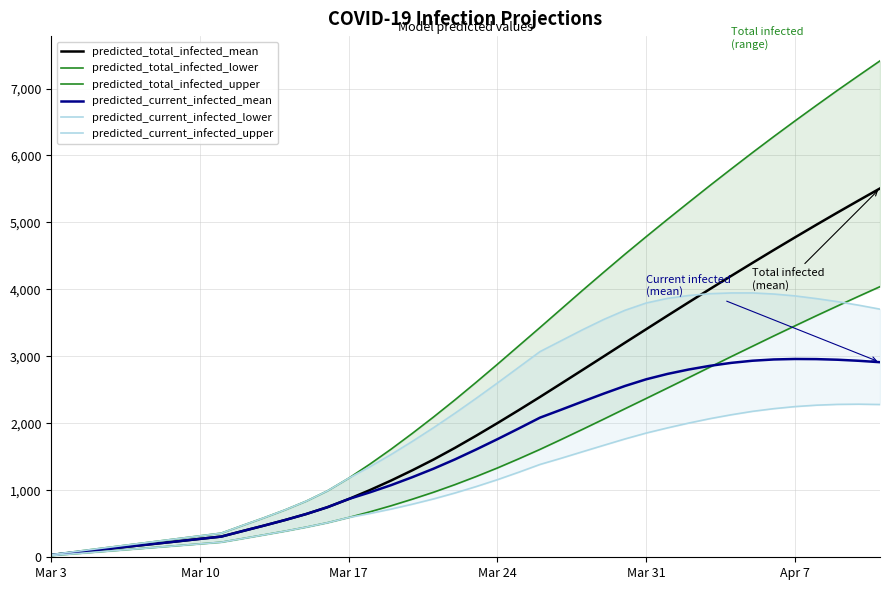

Is the value of predicted_total_infected_lower at 30 greater than the value of predicted_total_infected_upper at 37?

No